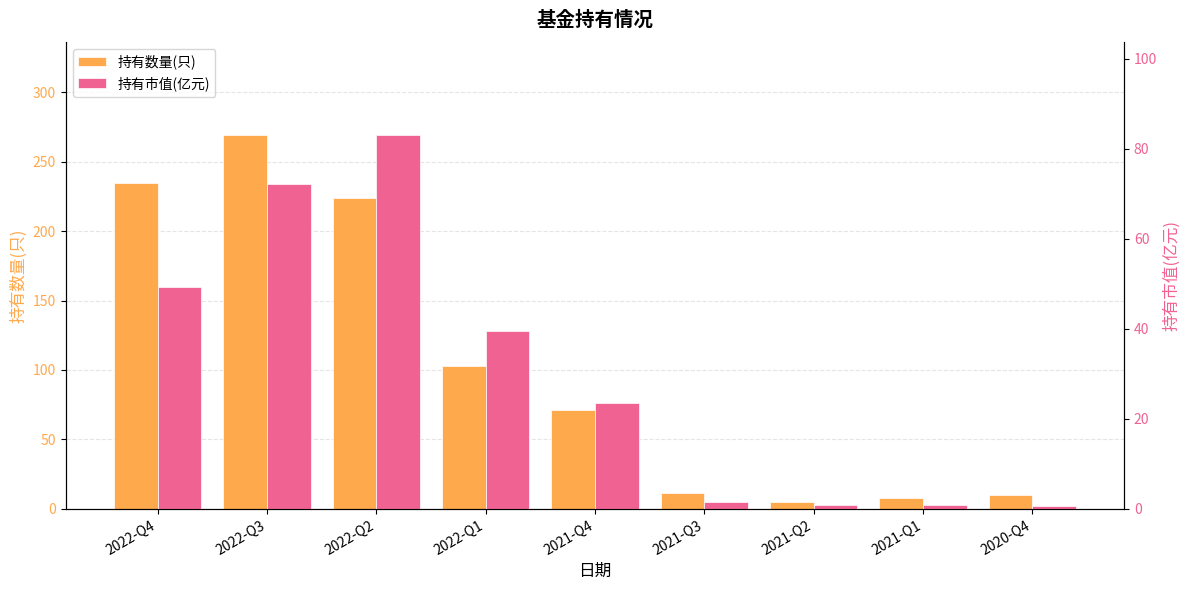

At which category is the sum across all series the highest?

2022-Q3